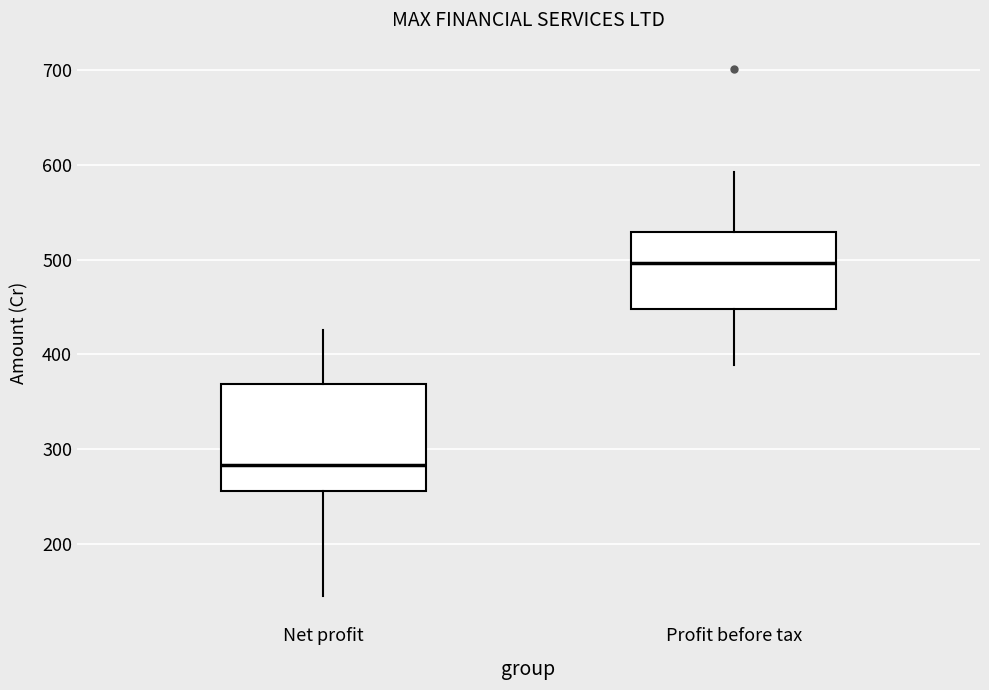

Reading left to right, read every box against the y-axis: the position of its median line, the range the box covers, and the ends of its whiskers. The values are not printed on the chart, so give them approximately, as read against the axis.

Net profit: median 280, box 260 to 370, whiskers 140 to 430
Profit before tax: median 500, box 450 to 530, whiskers 390 to 590